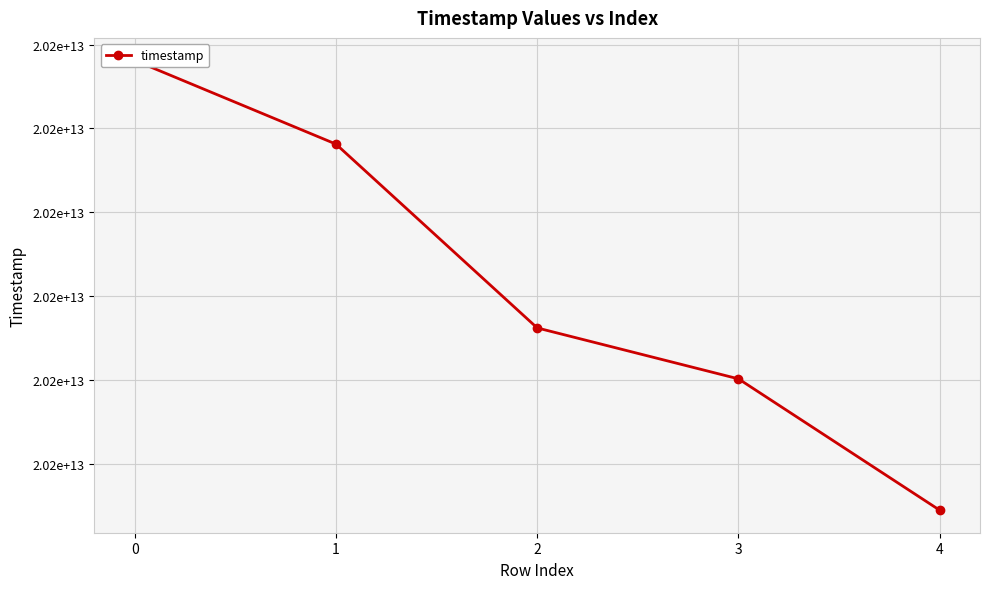

Reading right to left, extract all data points from this chart.

20210602214940	20210610053043	20210613091709	20210624060453	20210629054340